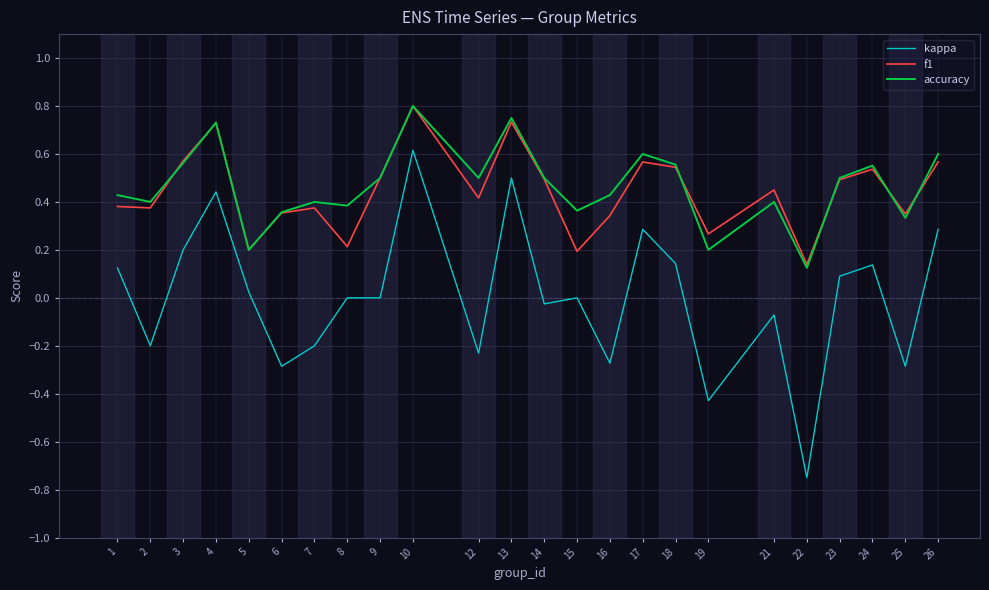

At which category does the chart reach its peak across all series?

10